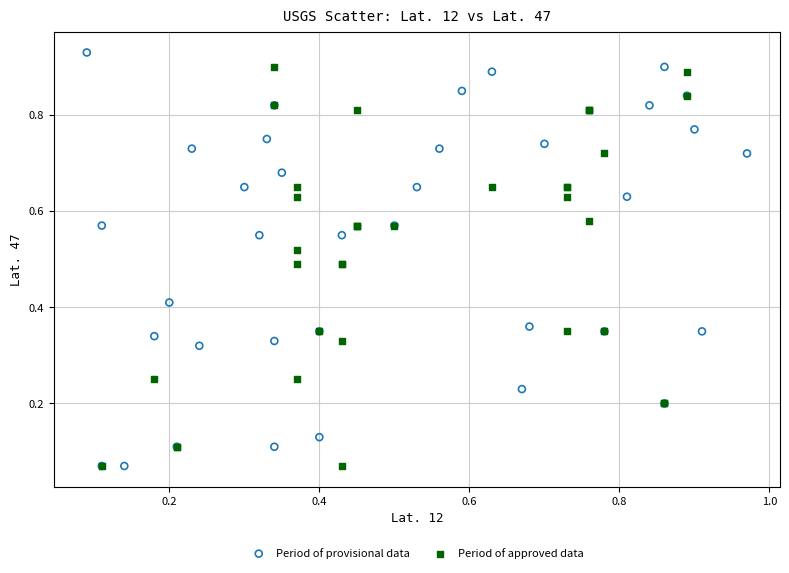

Which series has the largest Y range (max minus min)?

Period of provisional data